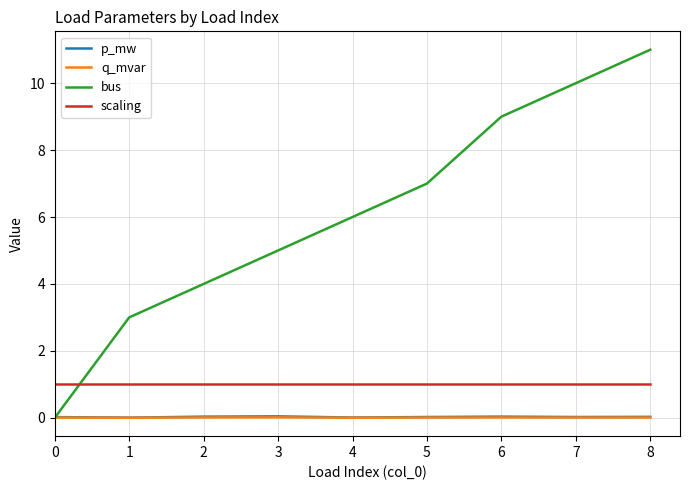

Which series has the largest range (max minus min)?

bus